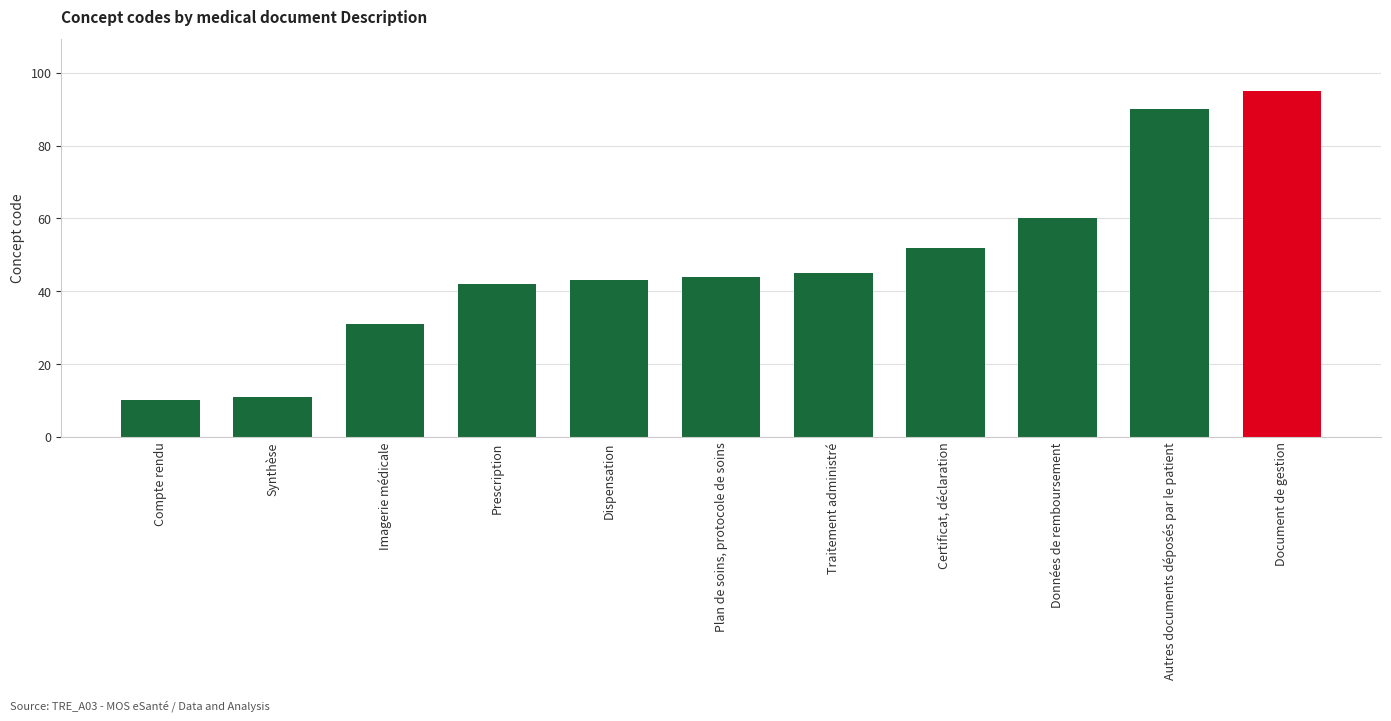

How many data points are less than 44?

5